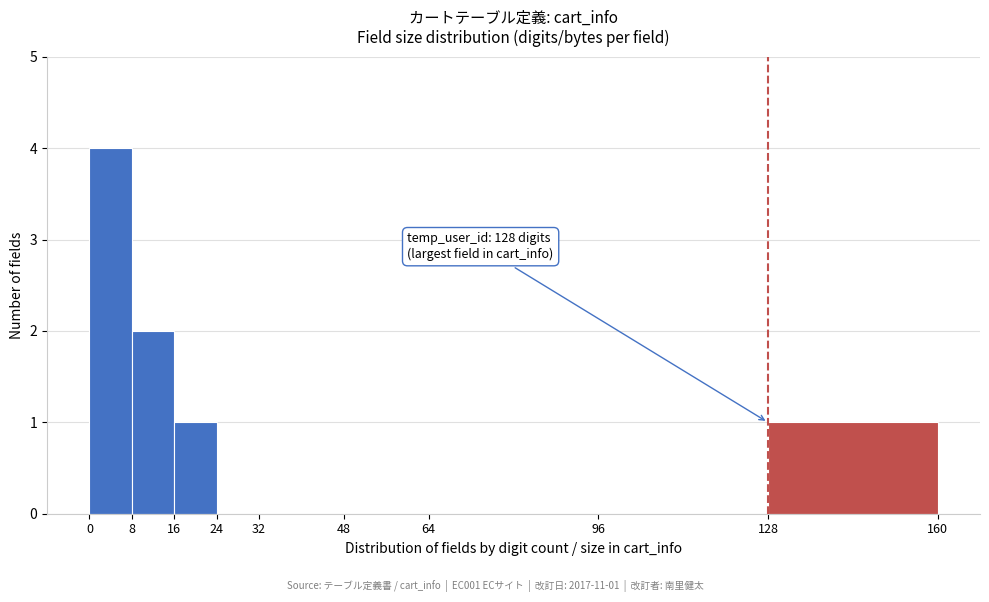

Which range on the x-axis has the tallest bar?

0 to 8